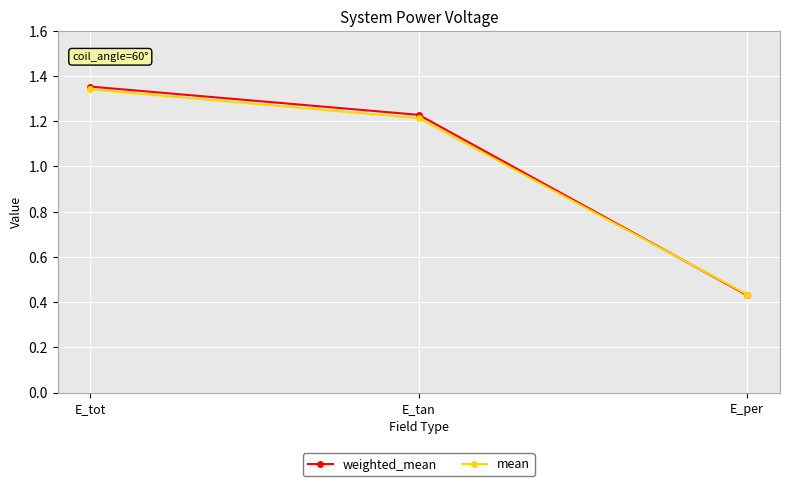

Where is weighted_mean nearest to the value 0?

E_per